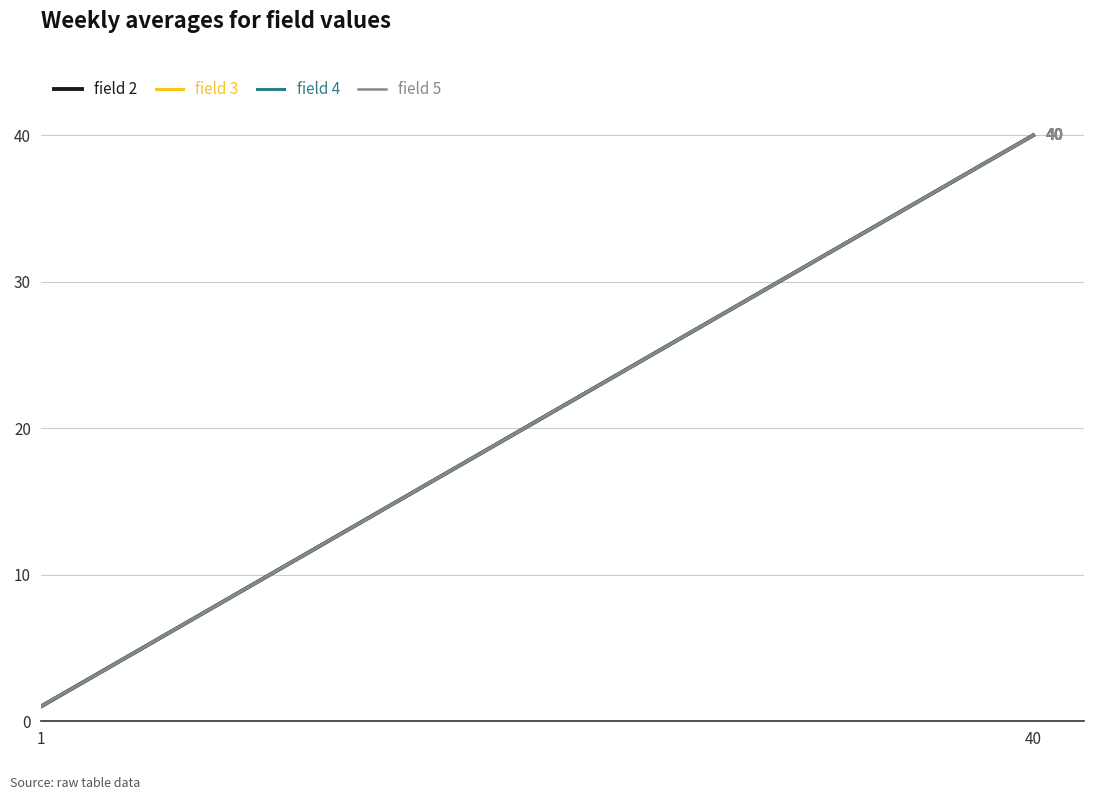

Does the chart display data point markers on the line(s)?

No